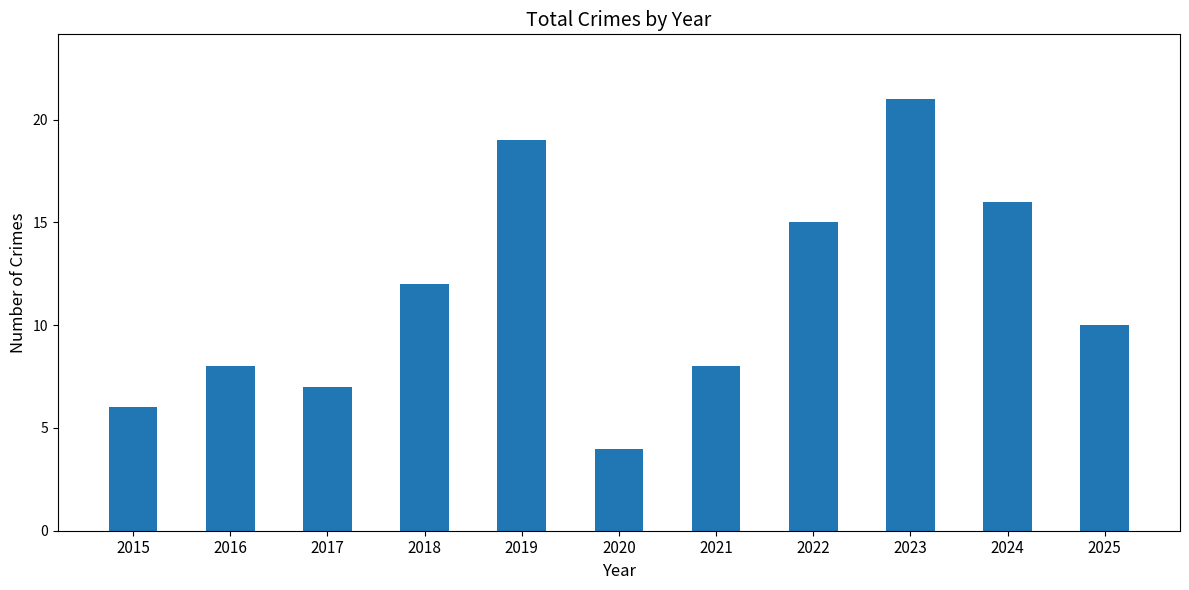

Are the bars horizontal?

No